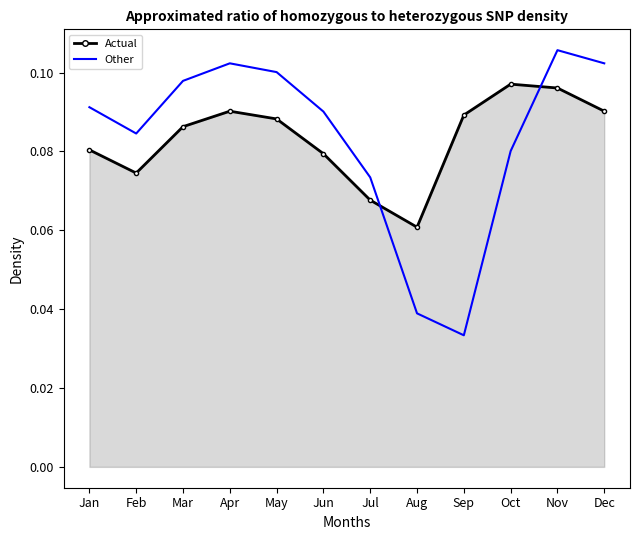

Is it true that Other equals 0.1 at Dec?

True